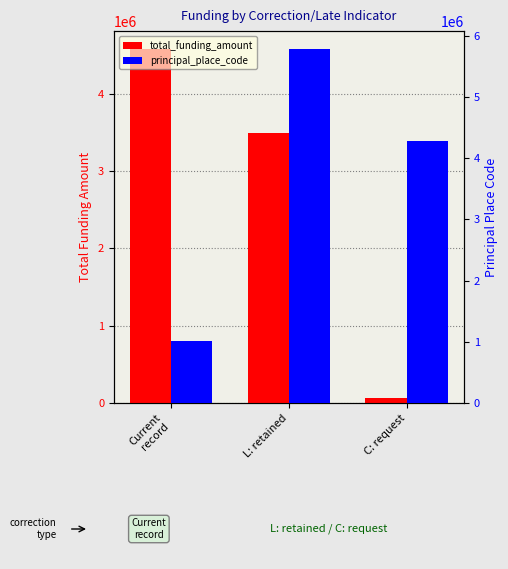

What is the value of the total_funding_amount bar at the 2nd from the left?

3492540